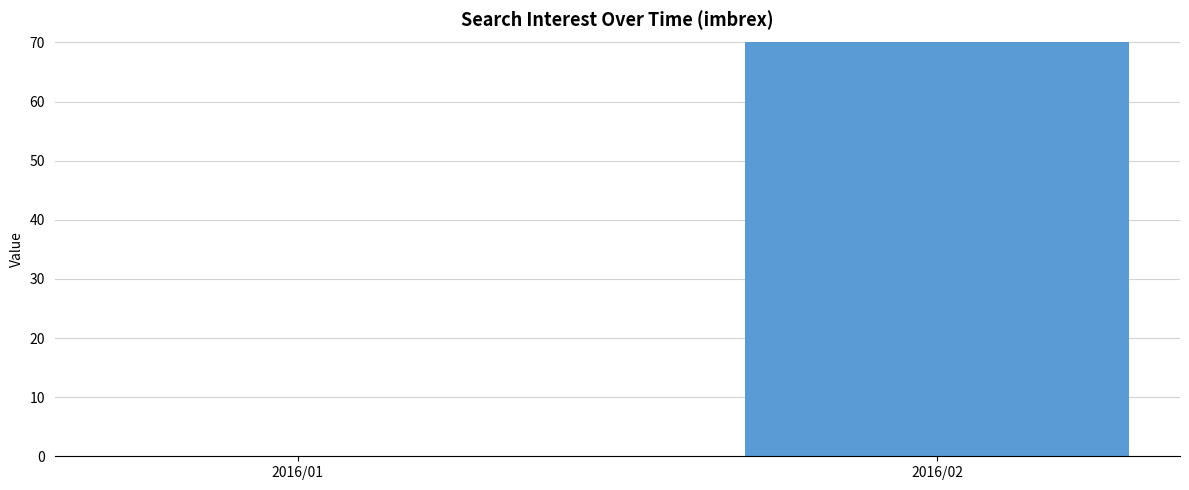

True or false: the data shows 0 at 2016/01.

True